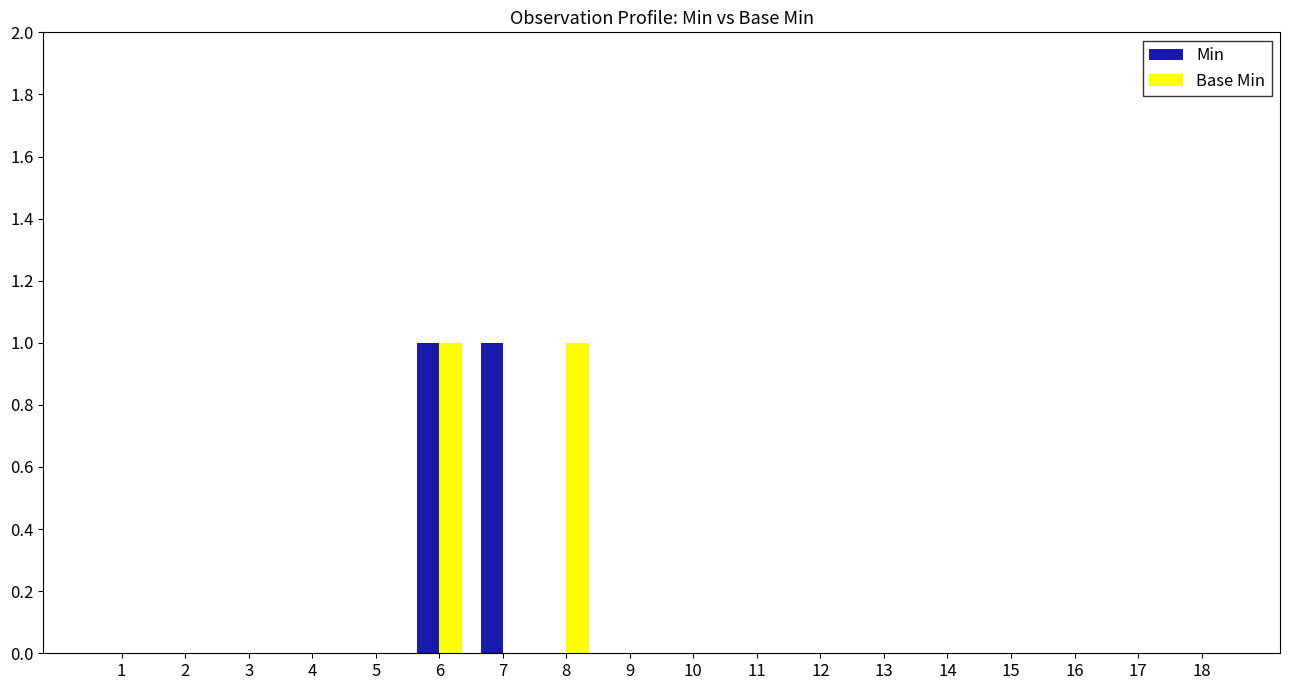

The value of Min at 10 is 1. True or false?

False